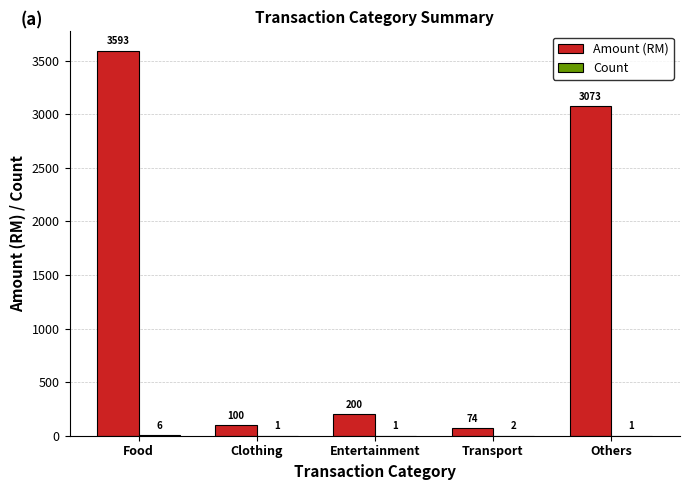

True or false: Amount (RM) has a value of 3073.2 at Others.

True